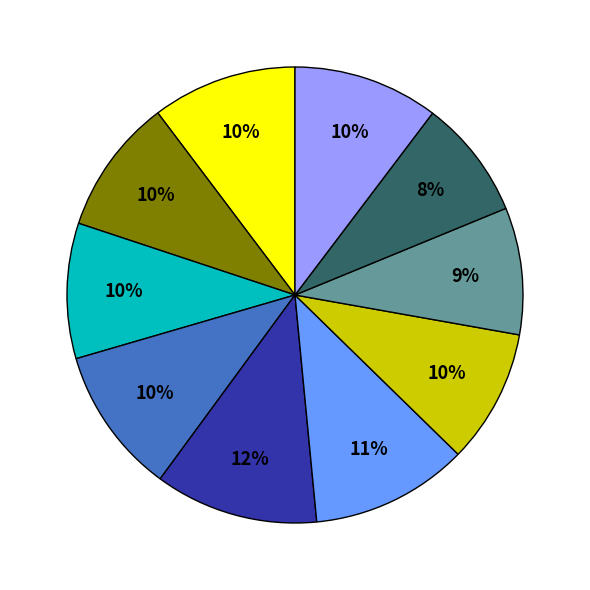

To the nearest percent, what is the average slice percentage?

10%